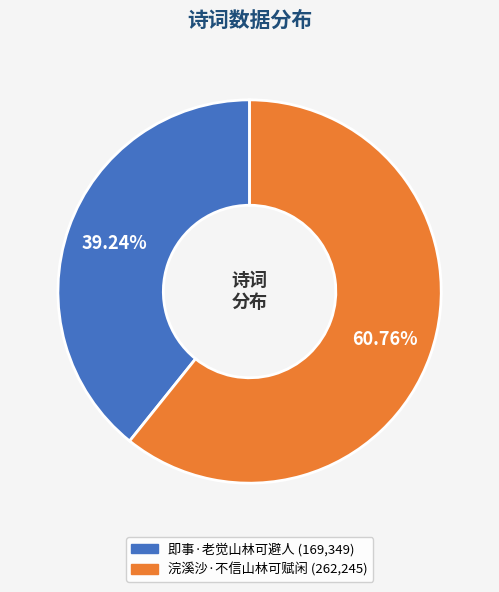

To the nearest percent, what percentage of the pie is 浣溪沙·不信山林可赋闲?

61%